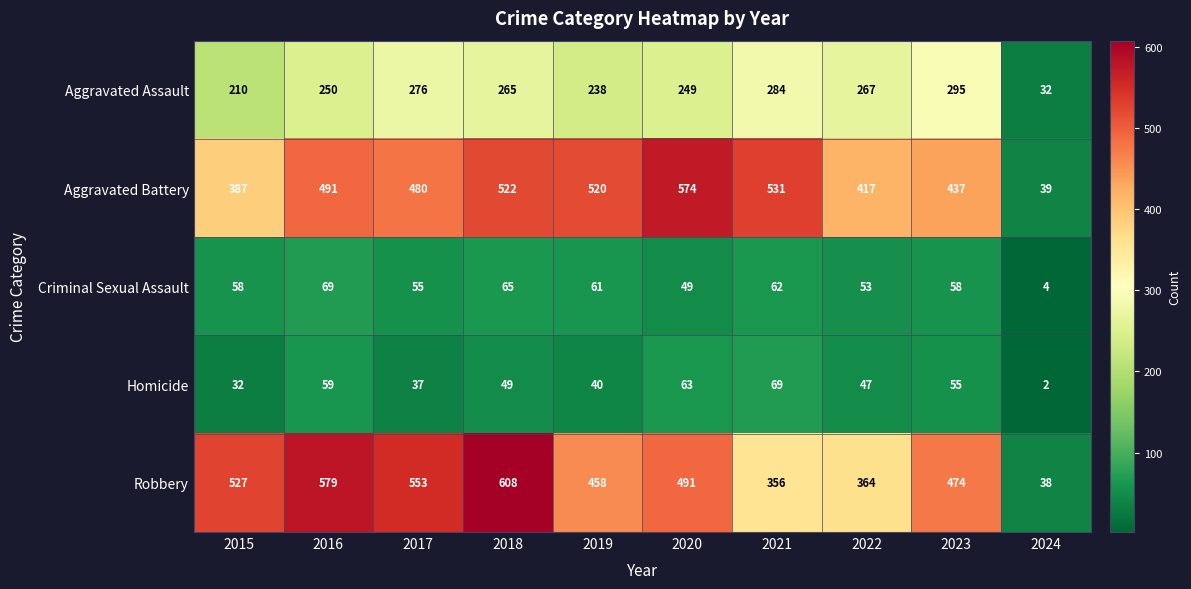

At which category does the chart reach its peak across all series?

2018